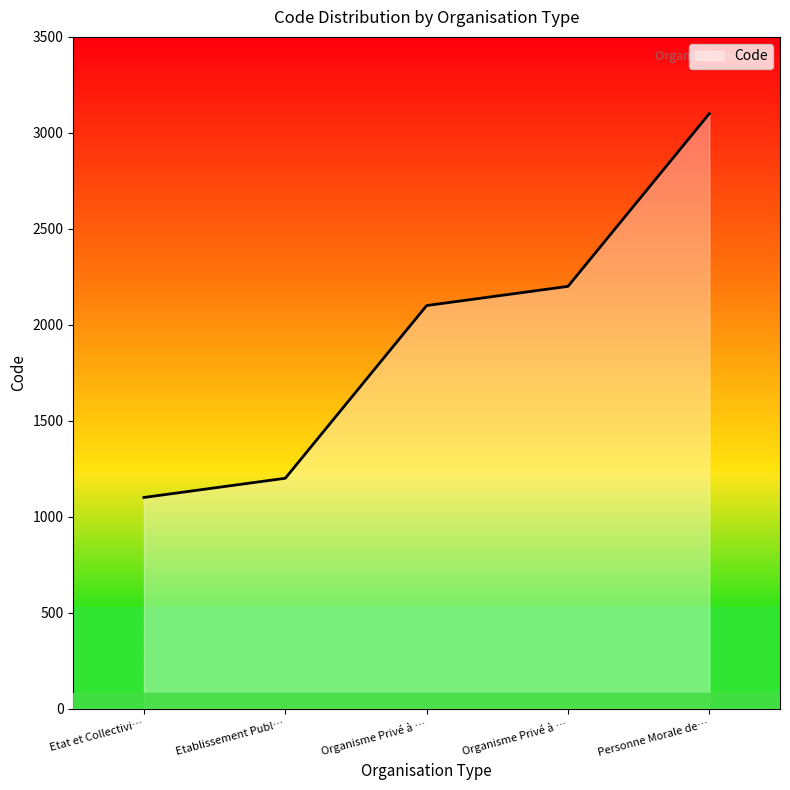

How many lines are shown in the chart?

1